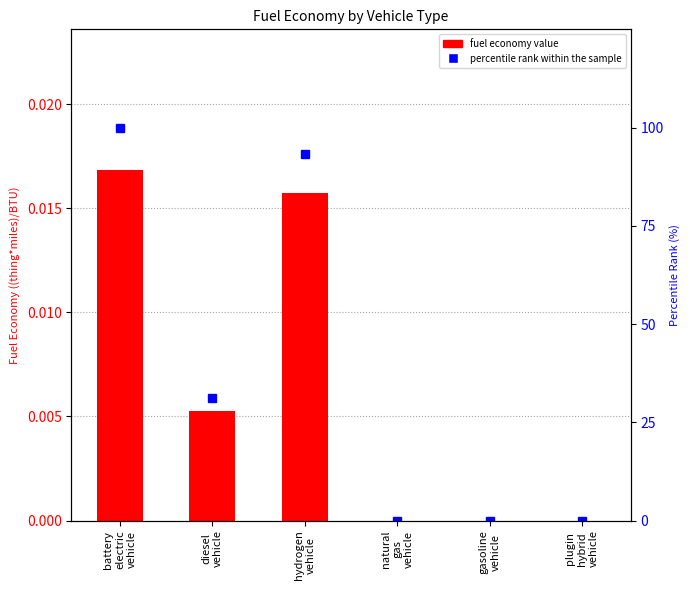

What is the label of the 3rd bar from the right?

natural
gas
vehicle